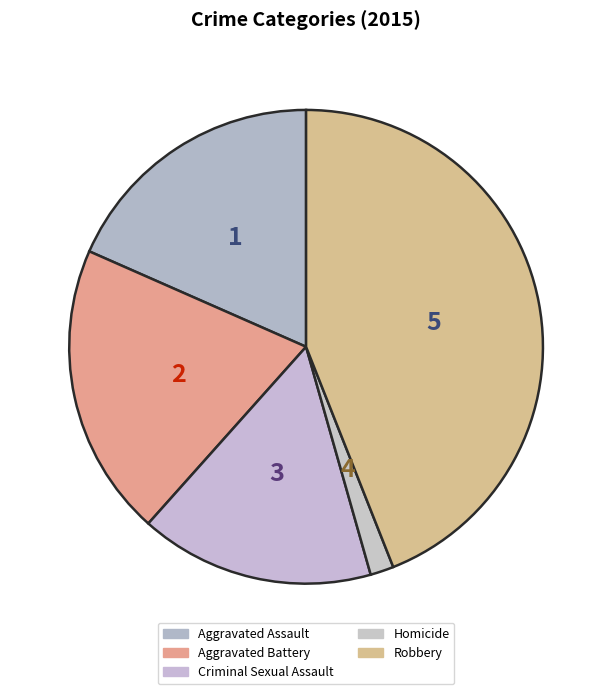

To the nearest percent, what is the average slice percentage?

20%